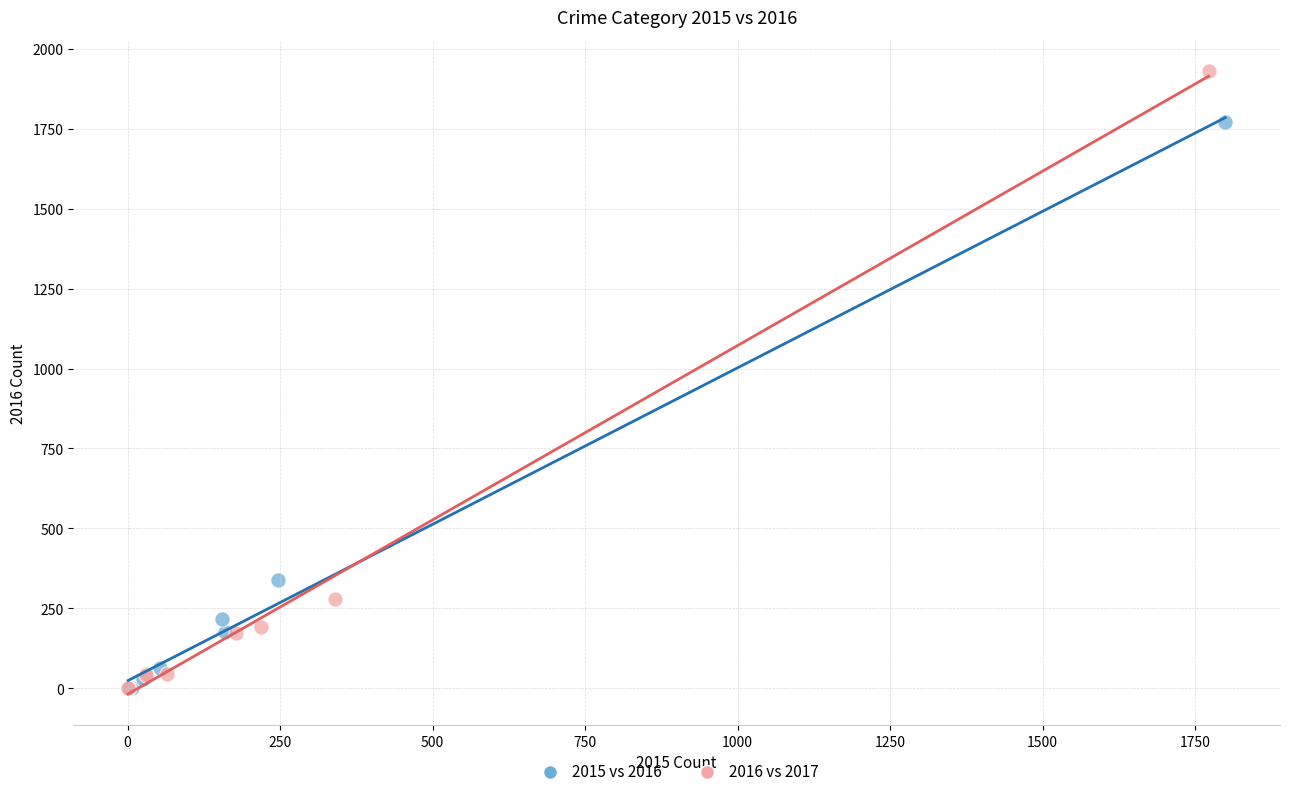

Which series has the widest spread of Y values?

2016 vs 2017